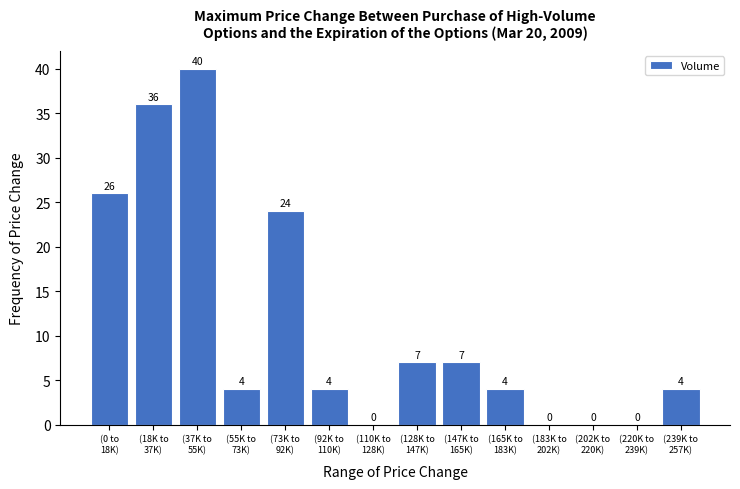

What is the sum of all values?

156